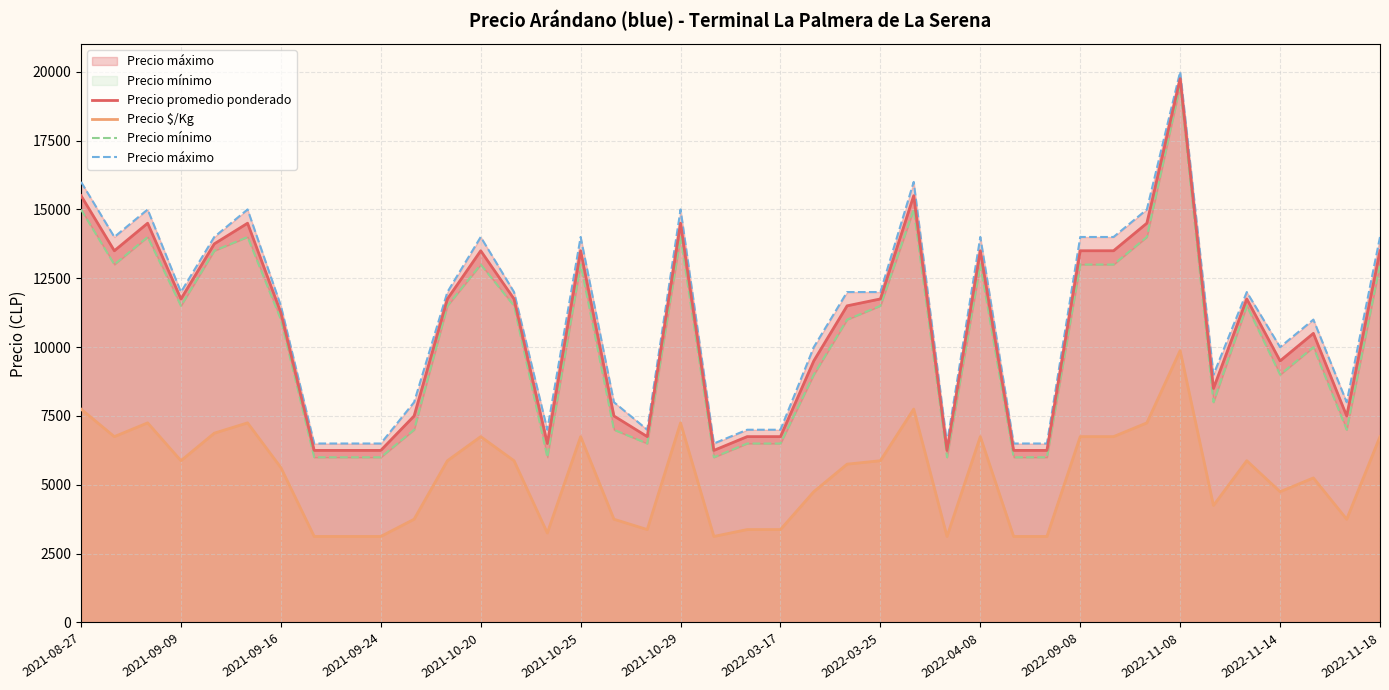

True or false: Precio promedio ponderado and Precio $/Kg intersect in this chart.

False